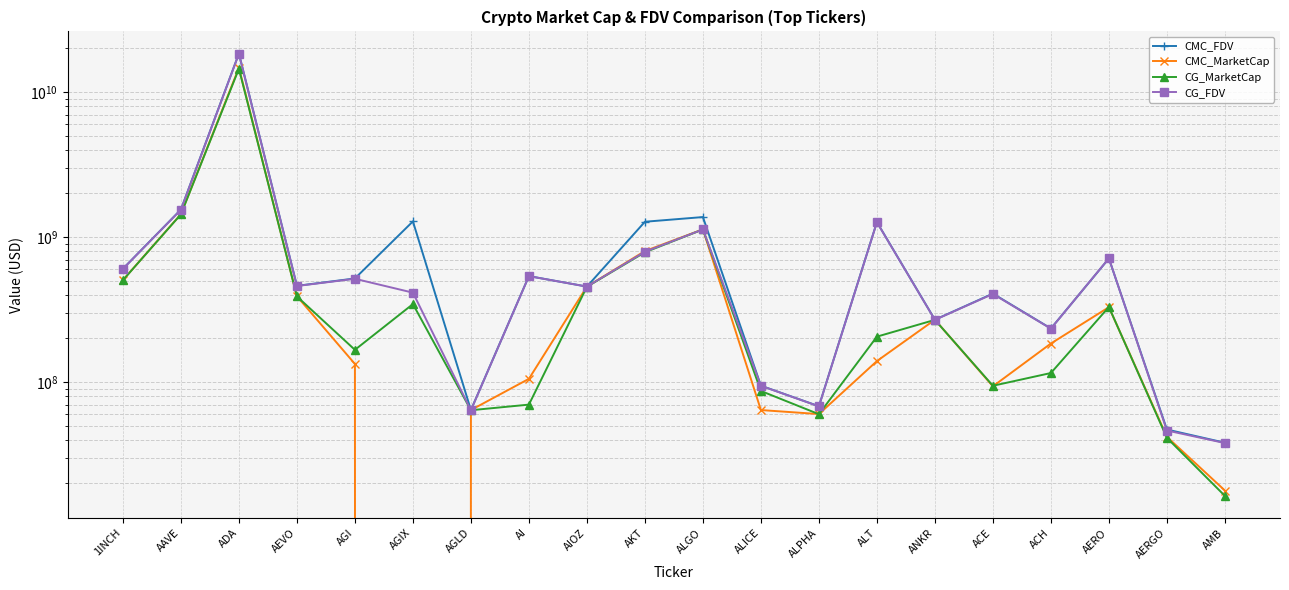

What position from the right is AI?

13